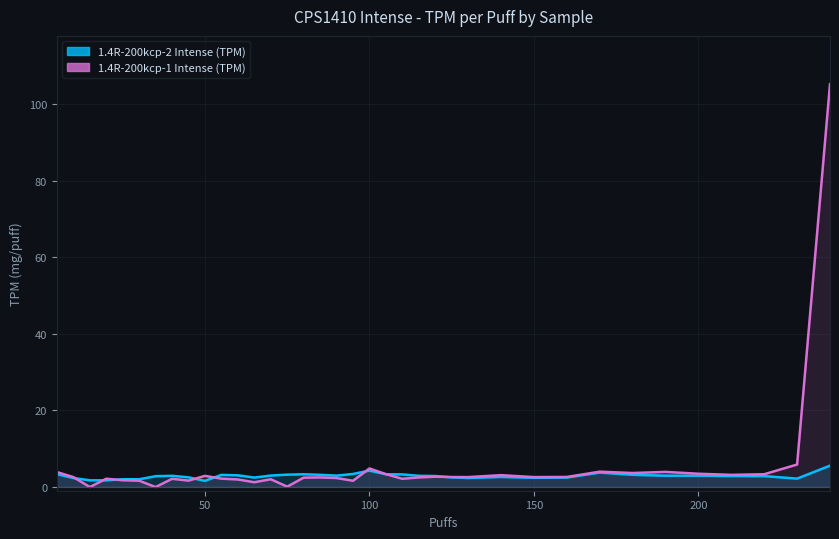

Reading left to right, transcribe all the data shown in this chart.

1.4R-200kcp-2 Intense (TPM): 3.3	2.3	1.7	1.7	2.0	2.0	2.8	2.9	2.5	1.6	3.1	3.0	2.4	3.0	3.2	3.3	3.2	2.9	3.4	4.3	3.3	3.3	2.9	2.8	2.5	2.3	2.6	2.4	2.4	3.8	3.2	2.9	2.9	2.8	2.8	2.2	5.5
1.4R-200kcp-1 Intense (TPM): 3.9	2.6	-0.0	2.1	1.7	1.6	-0.0	2.1	1.6	2.9	2.2	1.9	1.2	2.0	0.1	2.4	2.5	2.3	1.6	4.8	3.3	2.1	2.5	2.7	2.6	2.6	3.1	2.6	2.6	4.0	3.6	3.9	3.4	3.1	3.3	5.8	105.3